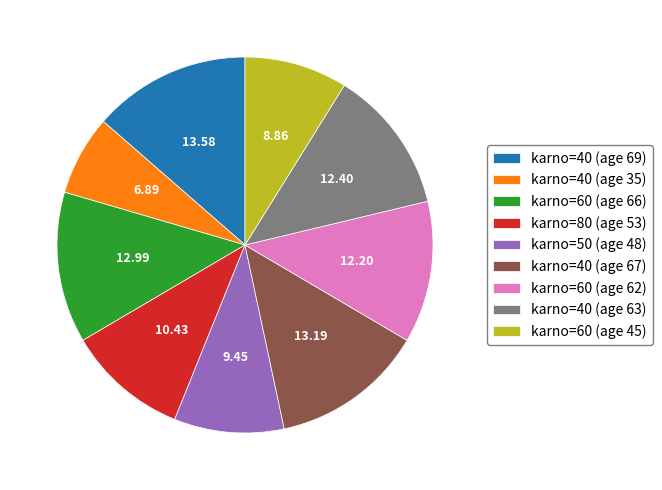

How many slices are in this pie chart?

9